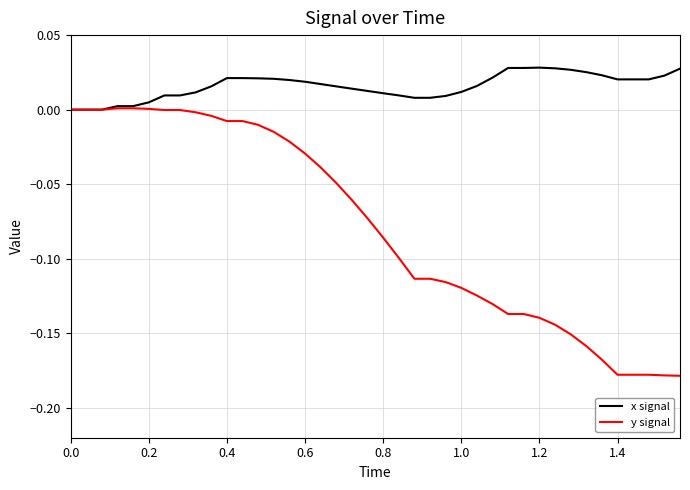

Rank the series by their maximum value, from lowest to highest.

y signal, x signal